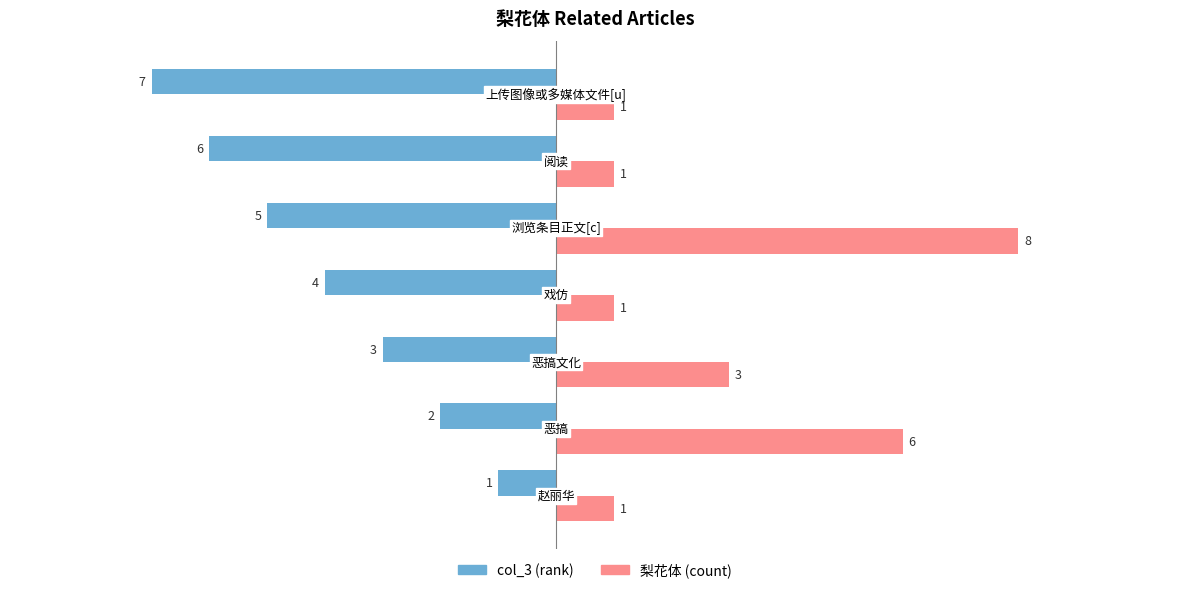

Is the value of col_3 (rank) at 5 greater than the value of 梨花体 (count) at 0?

No